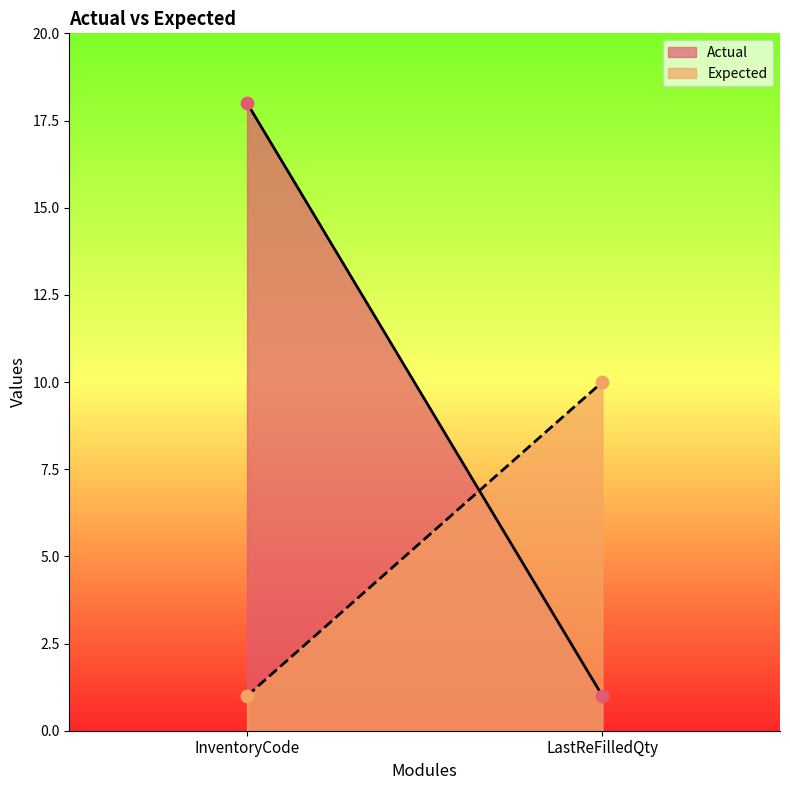

Which series contains the highest Y value?

Actual